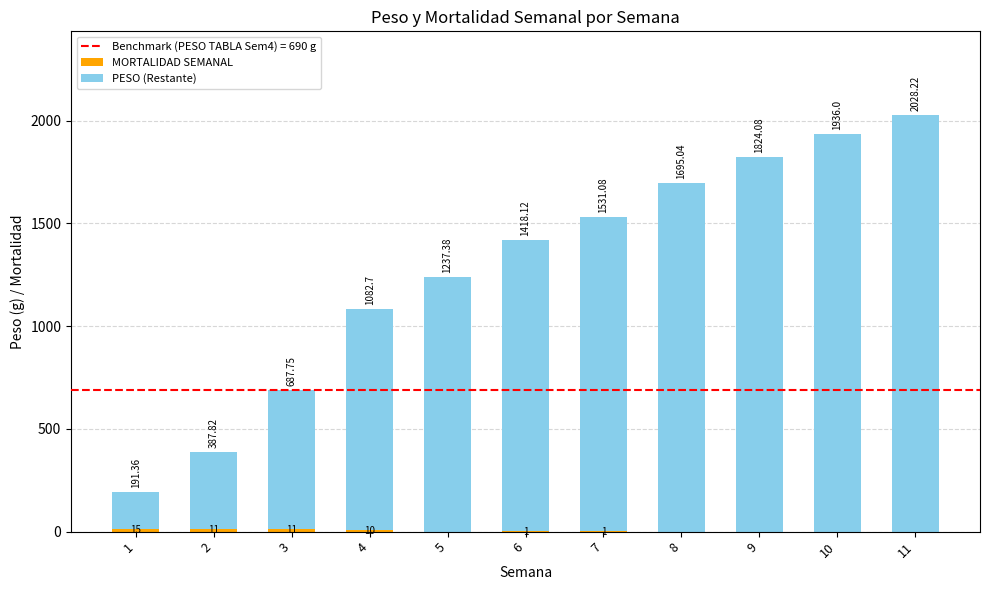

What is the total value across all series at 2?

387.8